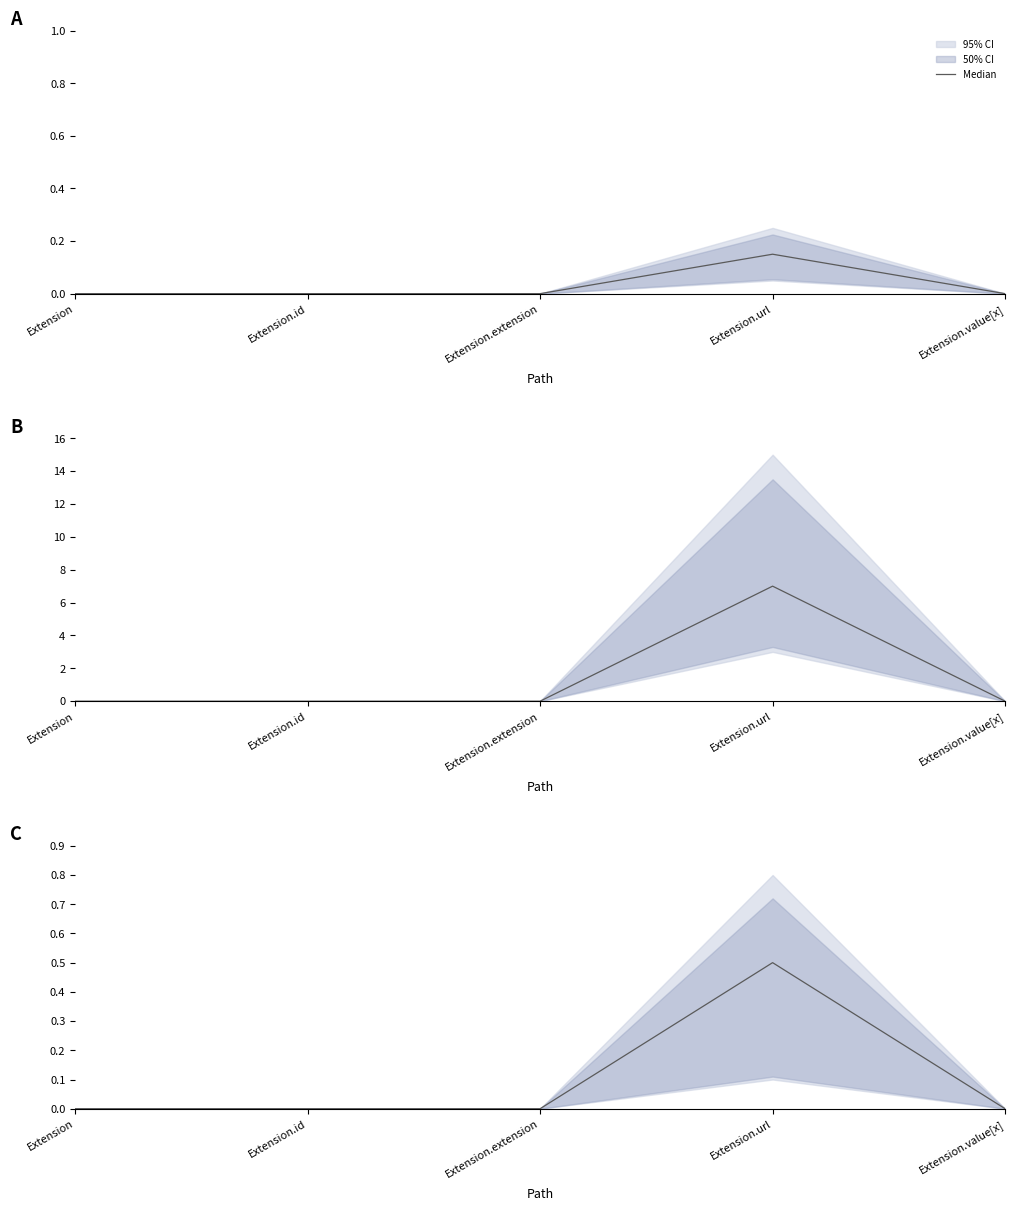

What is the label of the 3rd point from the right?

Extension.extension